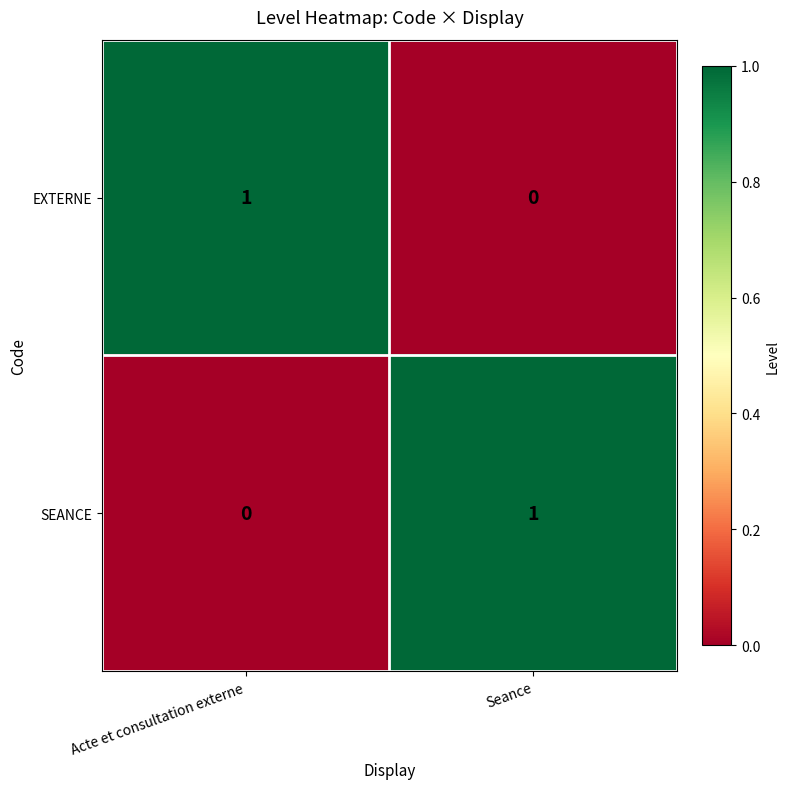

At Seance, list the series in order from largest to smallest.

SEANCE, EXTERNE